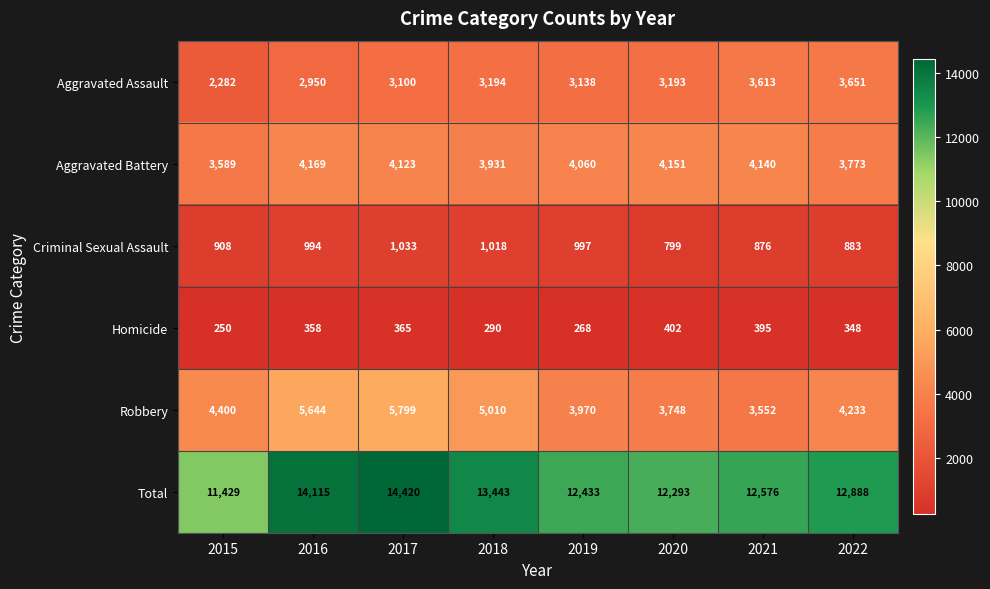

Is it true that Criminal Sexual Assault equals 1174 at 2020?

False